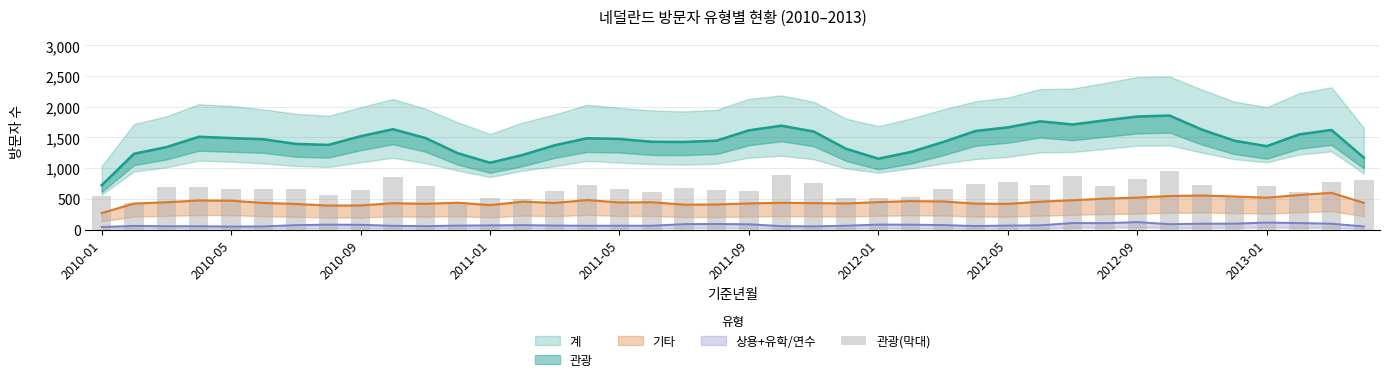

True or false: the data shows 868.1 at 30.

True